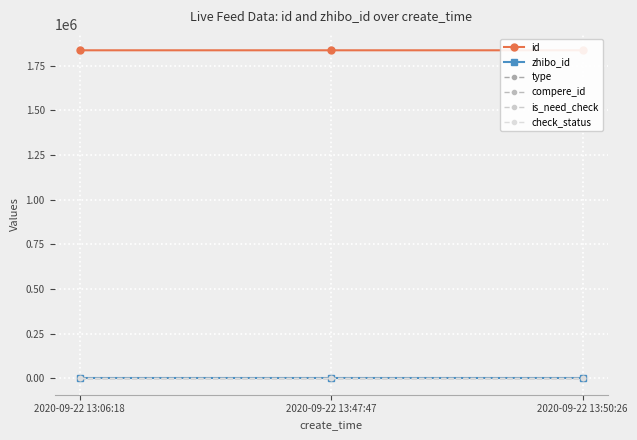

Reading left to right, extract all data points from this chart.

id: 2020-09-22 13:06:18=1835450	2020-09-22 13:47:47=1835470	2020-09-22 13:50:26=1835476
zhibo_id: 2020-09-22 13:06:18=152	2020-09-22 13:47:47=152	2020-09-22 13:50:26=152
type: 2020-09-22 13:06:18=0	2020-09-22 13:47:47=0	2020-09-22 13:50:26=0
compere_id: 2020-09-22 13:06:18=0	2020-09-22 13:47:47=0	2020-09-22 13:50:26=0
is_need_check: 2020-09-22 13:06:18=0	2020-09-22 13:47:47=0	2020-09-22 13:50:26=0
check_status: 2020-09-22 13:06:18=1	2020-09-22 13:47:47=1	2020-09-22 13:50:26=1